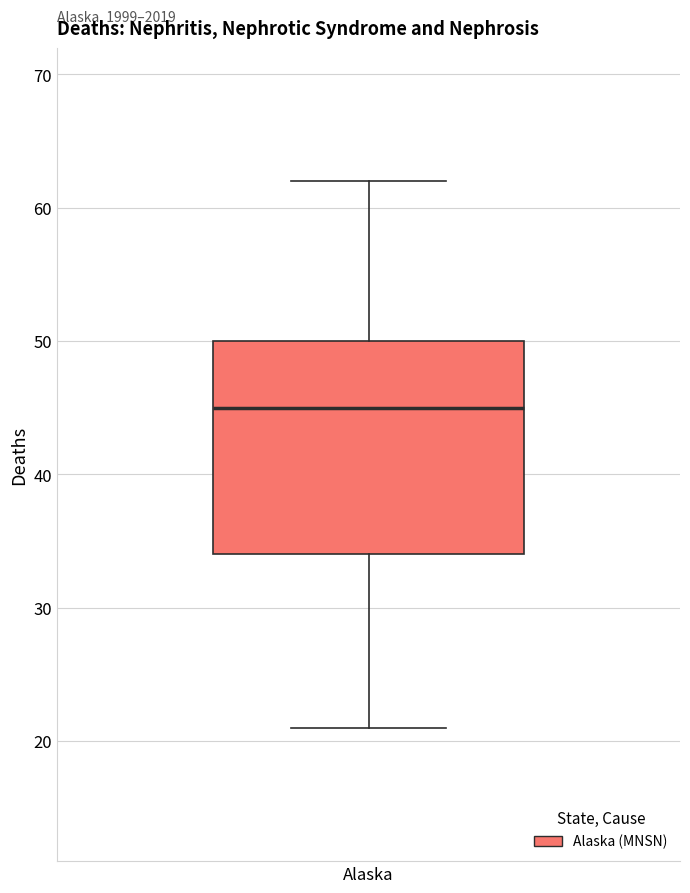

Where does the median line of the box for Alaska sit on the y-axis? The values are not printed on the chart, so give them approximately, as read against the axis.

45